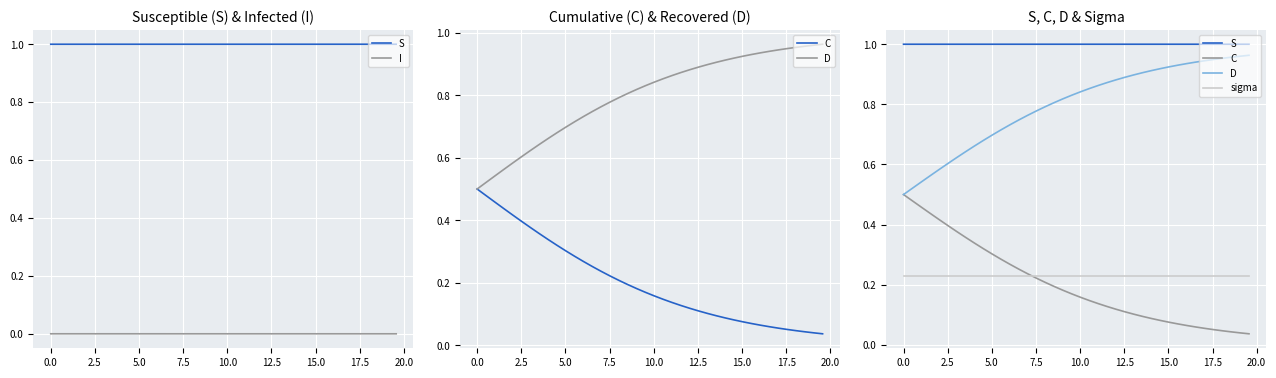

True or false: C and I intersect in this chart.

False